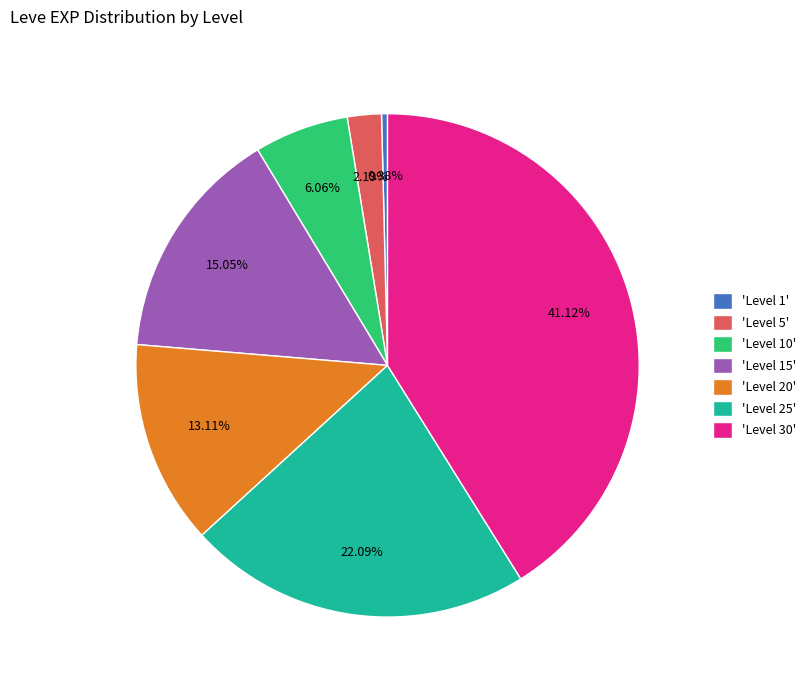

What is the smallest slice in the pie chart?

'Level 1'